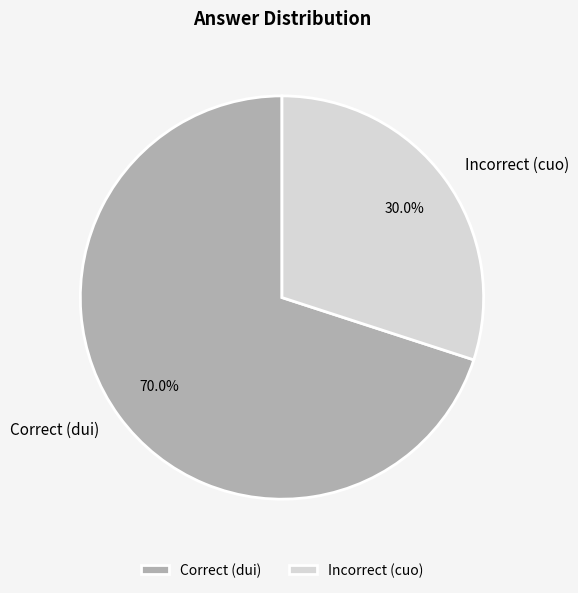

What is the total percentage of Incorrect (cuo) and Correct (dui)?

100.0%